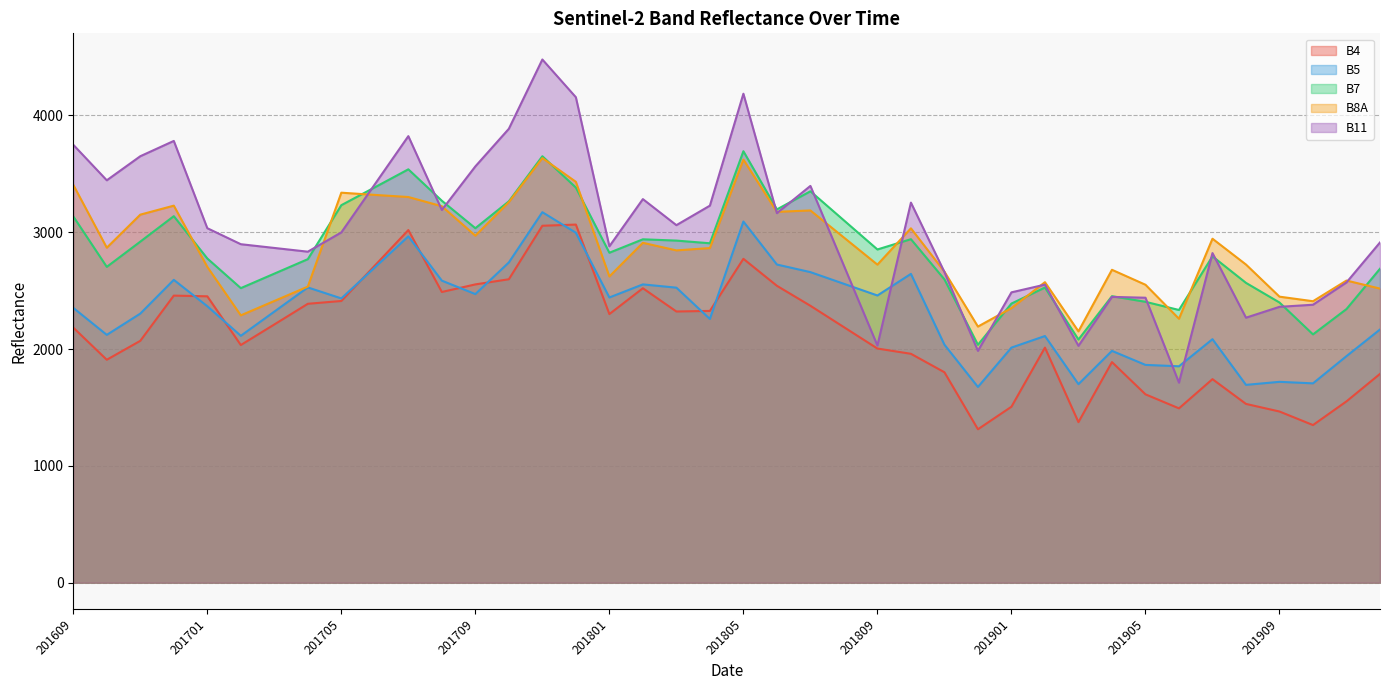

True or false: B7 has a value of 2852 at 201809.

True